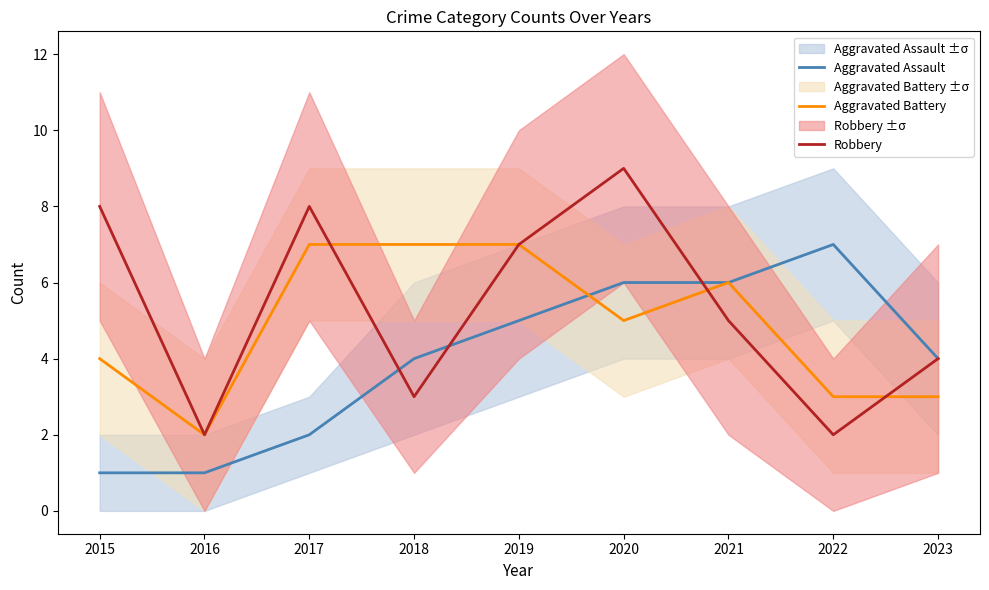

Which series has the largest range (max minus min)?

Robbery